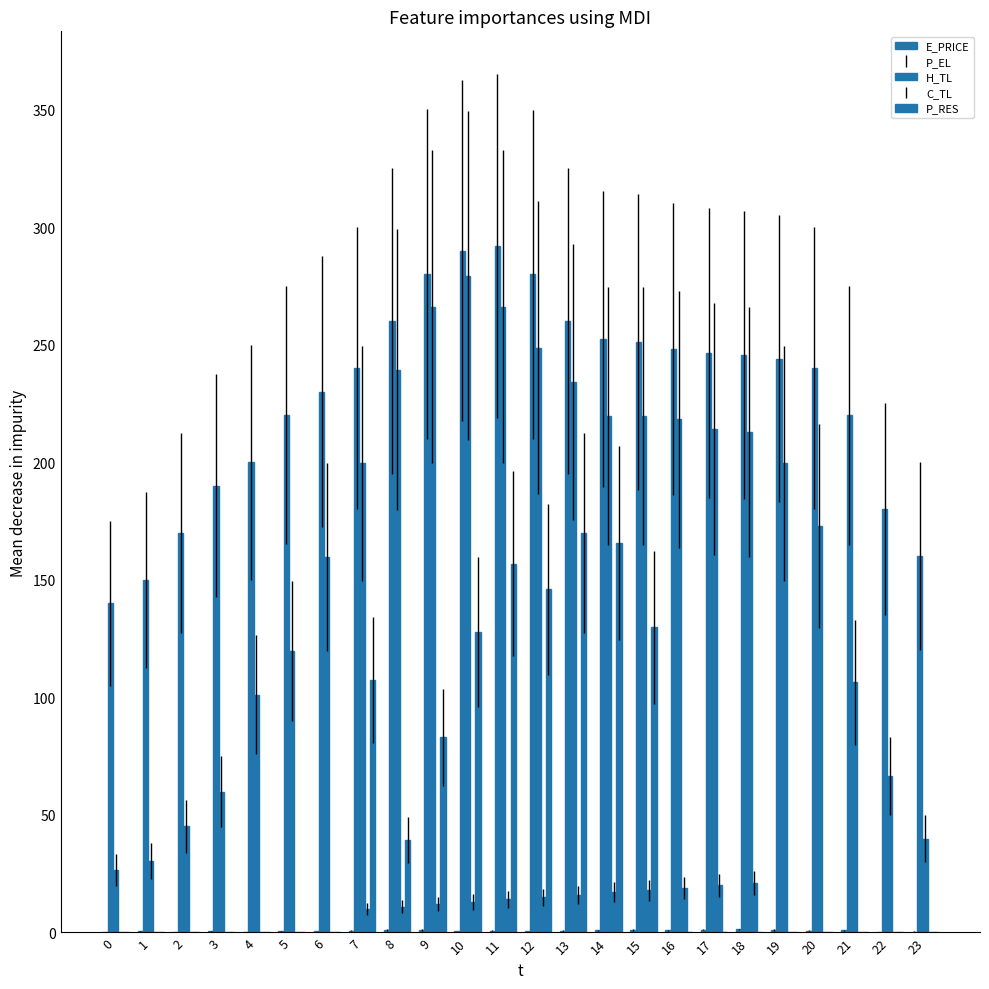

The value of E_PRICE at 6 is 0.7. True or false?

True